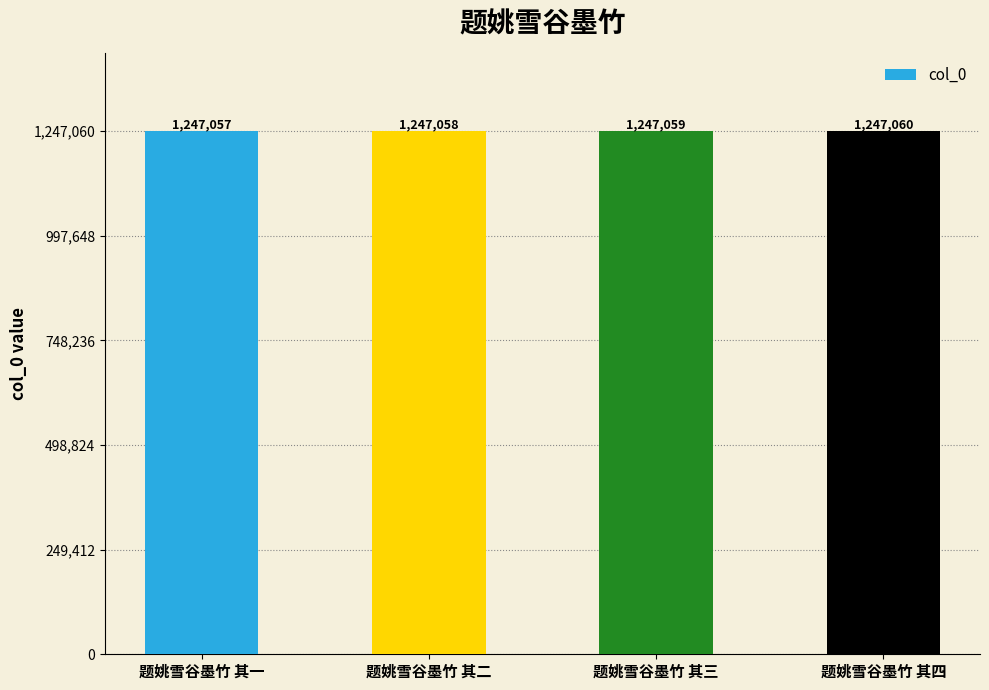

Which category has the highest value across all series?

题姚雪谷墨竹 其四